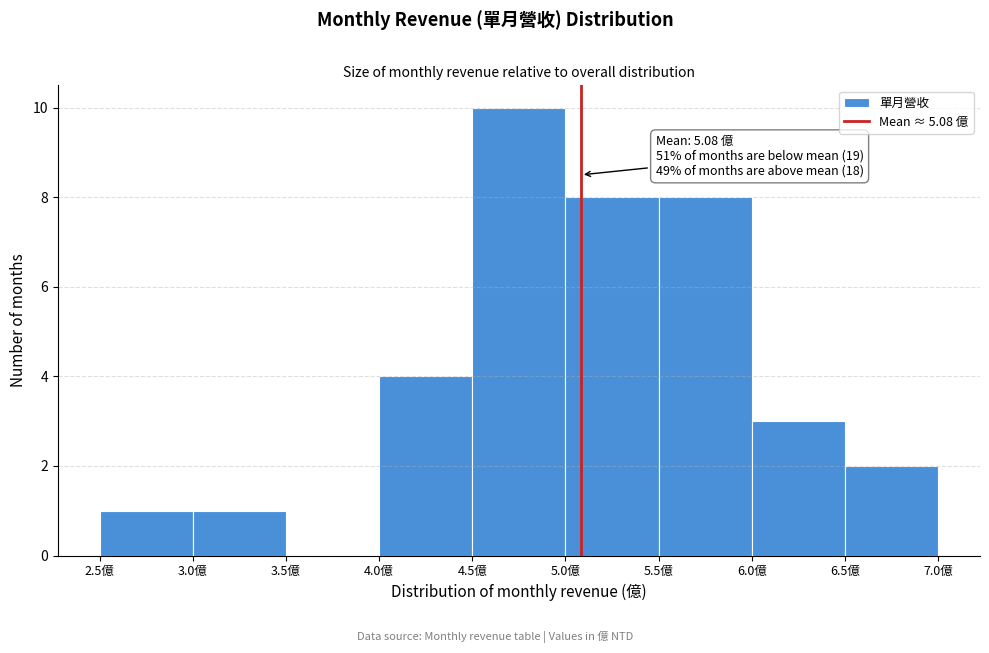

Which range on the x-axis has the tallest bar?

4.5 to 5.0